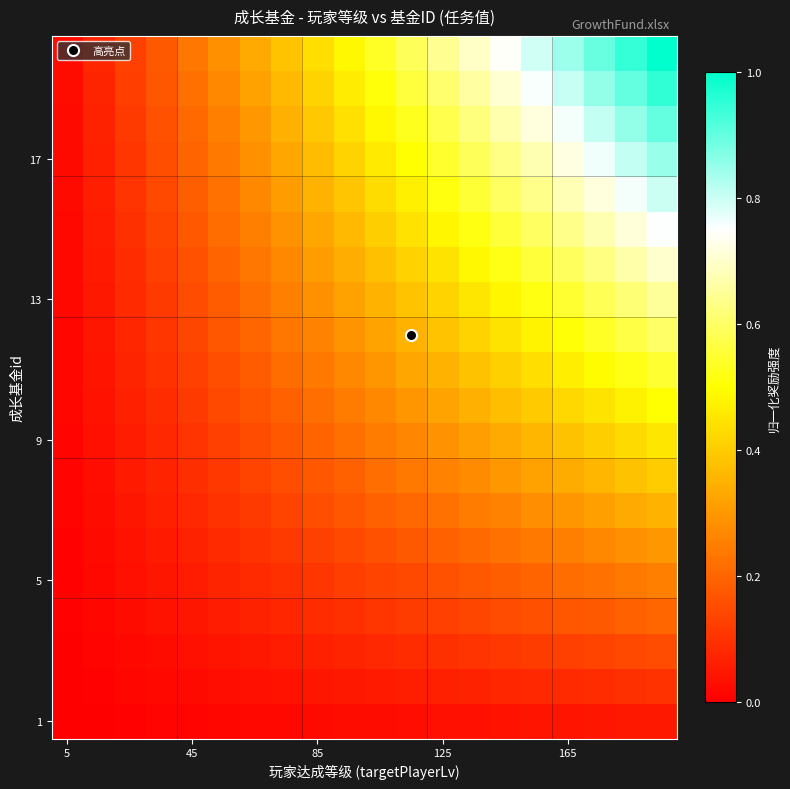

Count the number of categories in the chart.

20